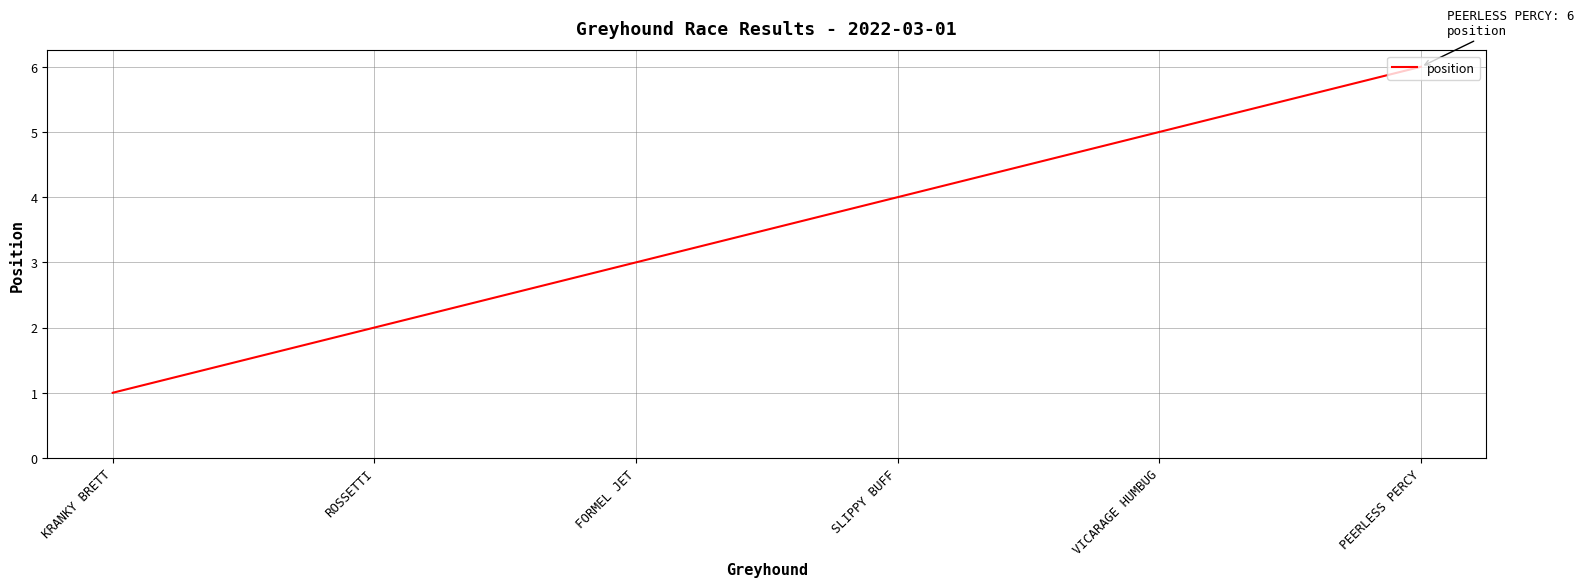

Approximately how many times larger is the value at PEERLESS PERCY compared to ROSSETTI?

3.0